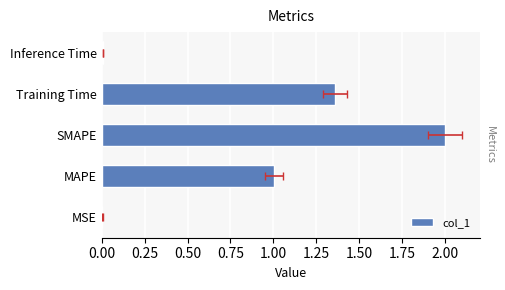

How many distinct data groups are displayed?

1